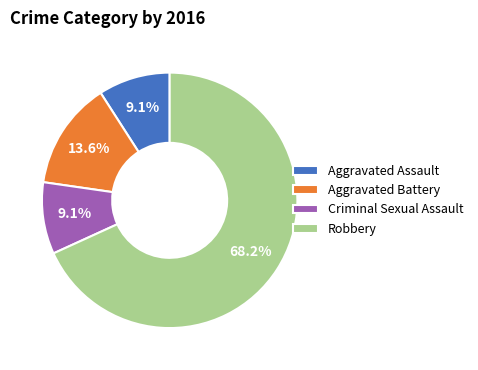

What percentage do Aggravated Battery and Robbery together represent?

81.8%